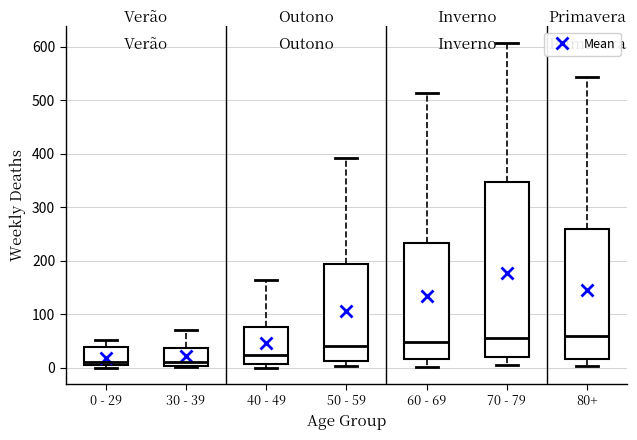

Reading left to right, read every box against the y-axis: the position of its median line, the range the box covers, and the ends of its whiskers. The values are not printed on the chart, so give them approximately, as read against the axis.

0 - 29: median 10, box 0 to 40, whiskers 0 (just below the box's lower edge) to 50
30 - 39: median 10, box 0 to 40, whiskers 0 to 70
40 - 49: median 20, box 10 to 80, whiskers 0 to 160
50 - 59: median 40, box 10 to 190, whiskers 0 to 390
60 - 69: median 50, box 20 to 230, whiskers 0 to 510
70 - 79: median 60, box 20 to 350, whiskers 0 to 610
80+: median 60, box 20 to 260, whiskers 0 to 540